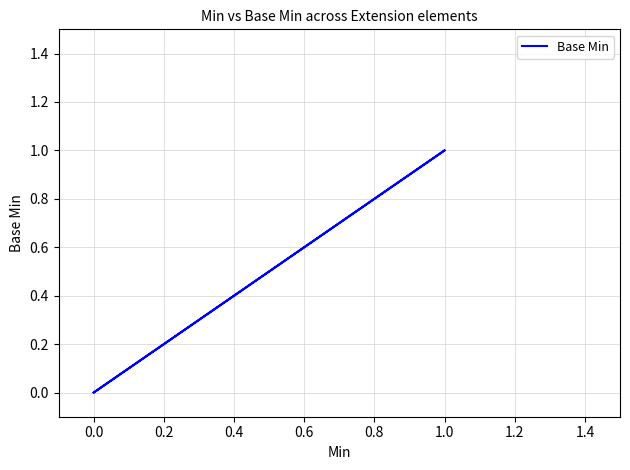

How many lines are shown in the chart?

1